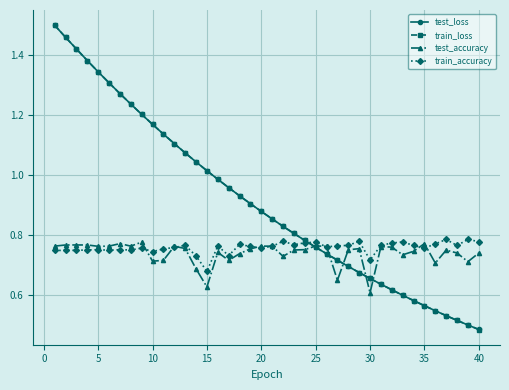

Which series has the largest range (max minus min)?

train_loss